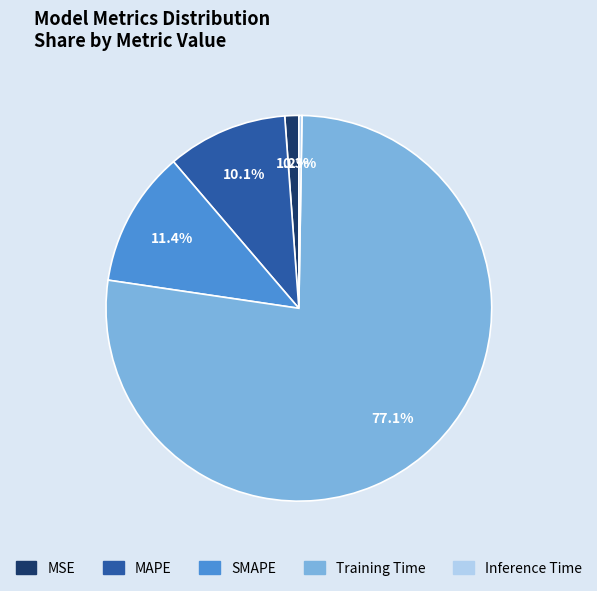

Between SMAPE and MSE, which is larger?

SMAPE